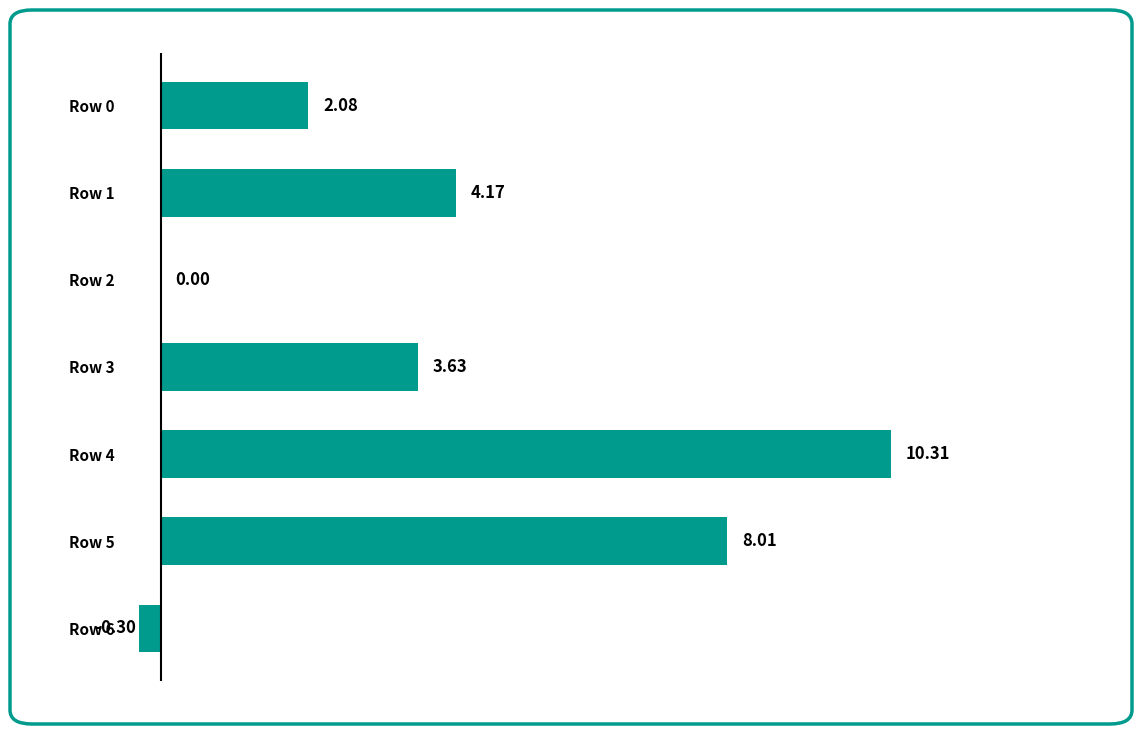

Which has a higher value, Row 2 or Row 0?

Row 0